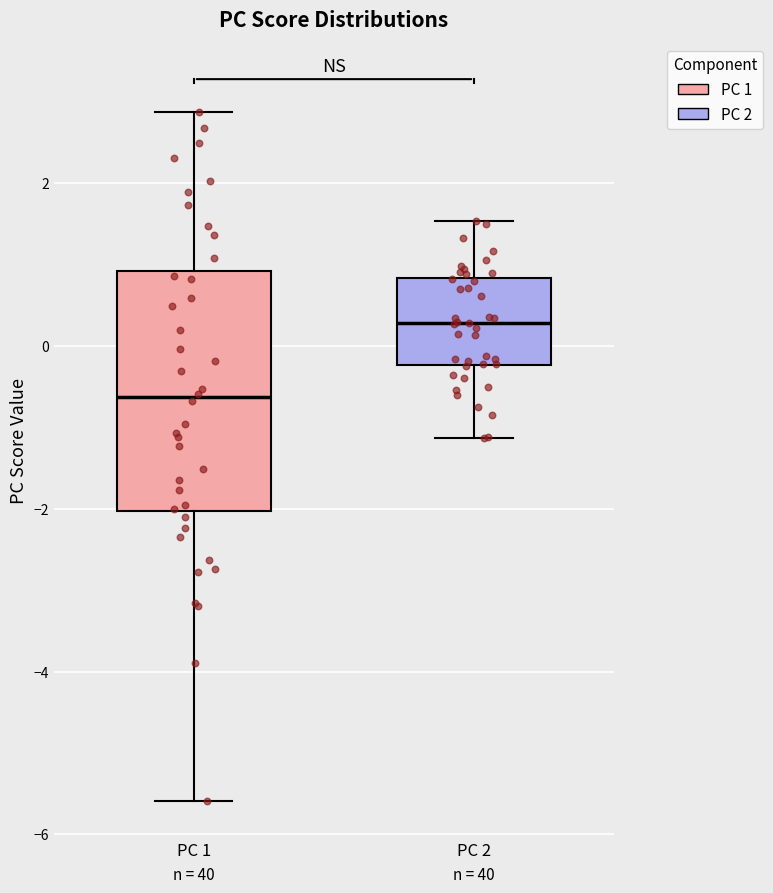

Reading left to right, read every box against the y-axis: the position of its median line, the range the box covers, and the ends of its whiskers. The values are not printed on the chart, so give them approximately, as read against the axis.

PC 1: median -0.6, box -2.0 to 1.0, whiskers -5.6 to 2.8
PC 2: median 0.2, box -0.2 to 0.8, whiskers -1.2 to 1.6